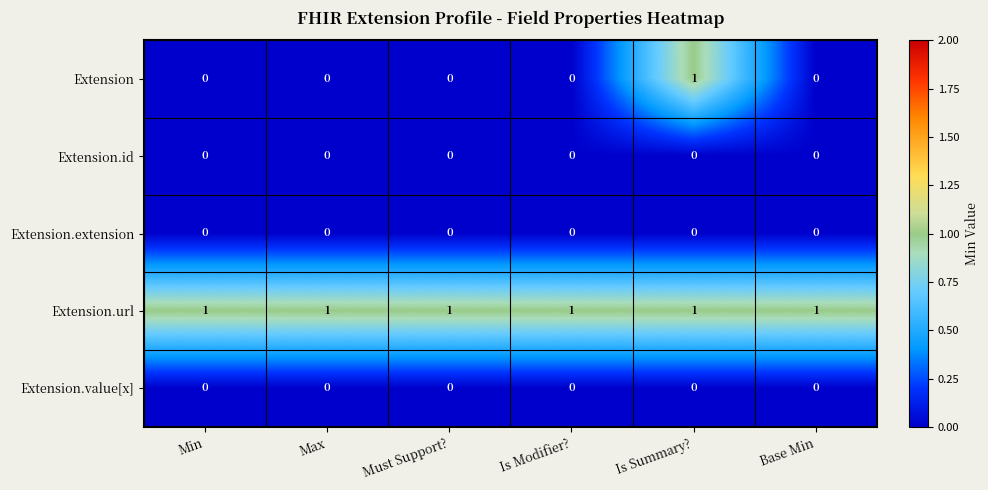

How many data points does each series have?

6